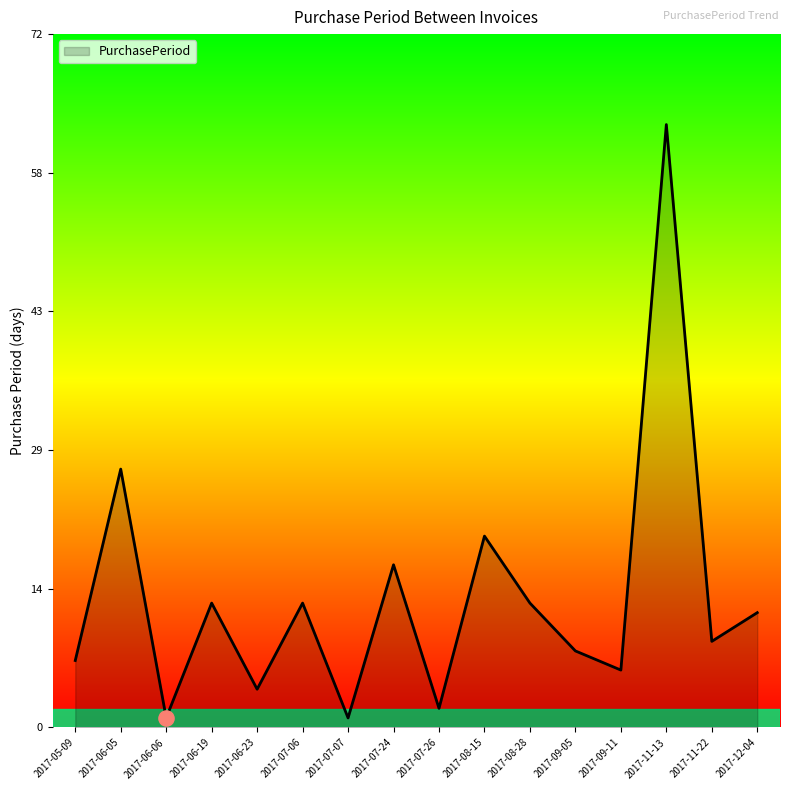

Which has a higher value, 2017-09-11 or 2017-07-26?

2017-09-11